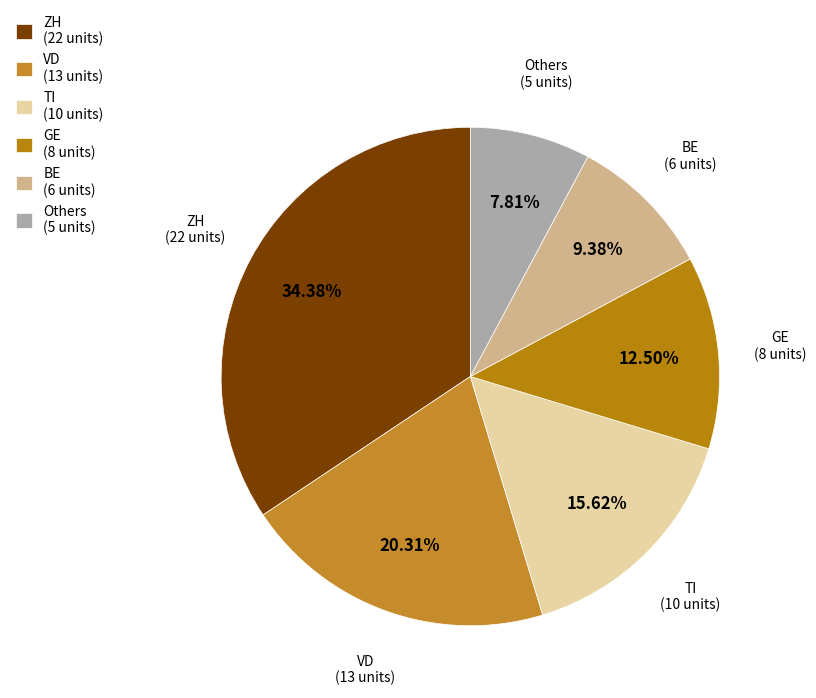

Is there any slice that represents more than half of the pie?

No